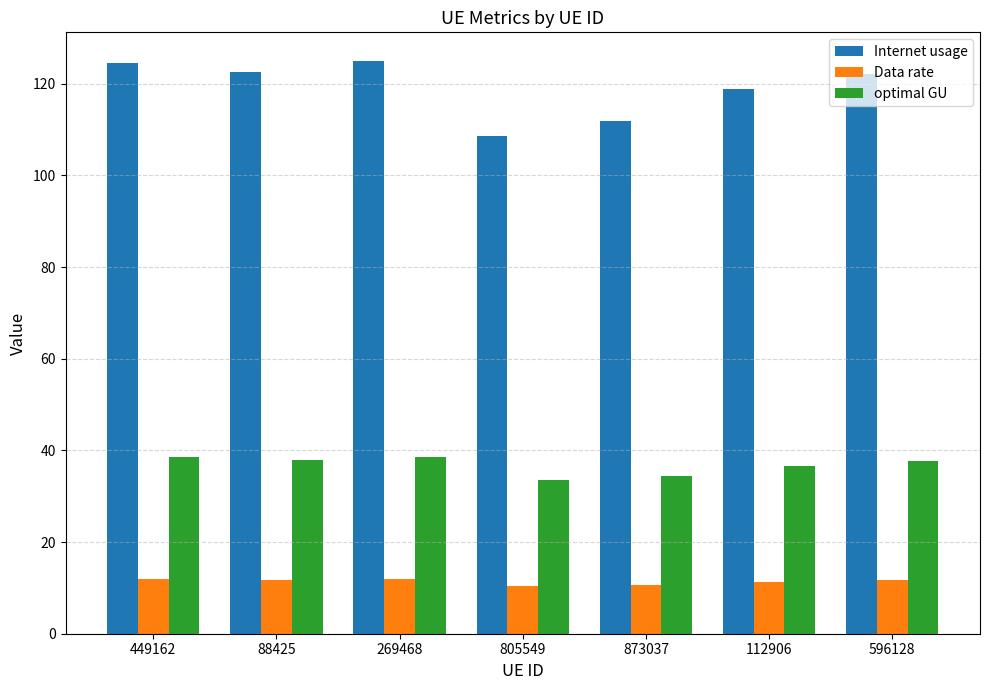

True or false: Internet usage has a value of 108.7 at 805549.

True